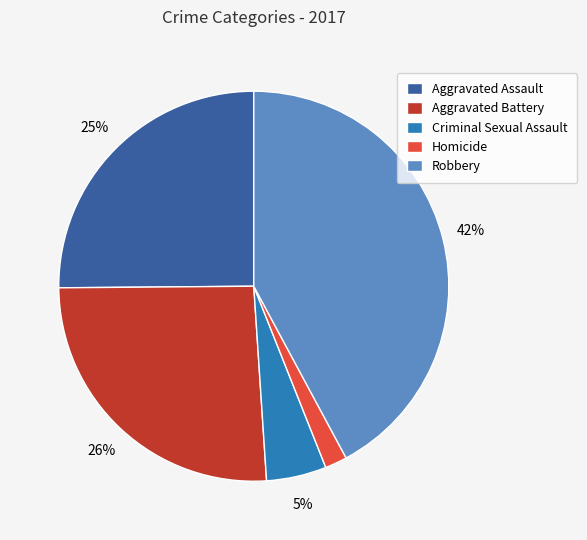

Which has a higher value, Robbery or Homicide?

Robbery